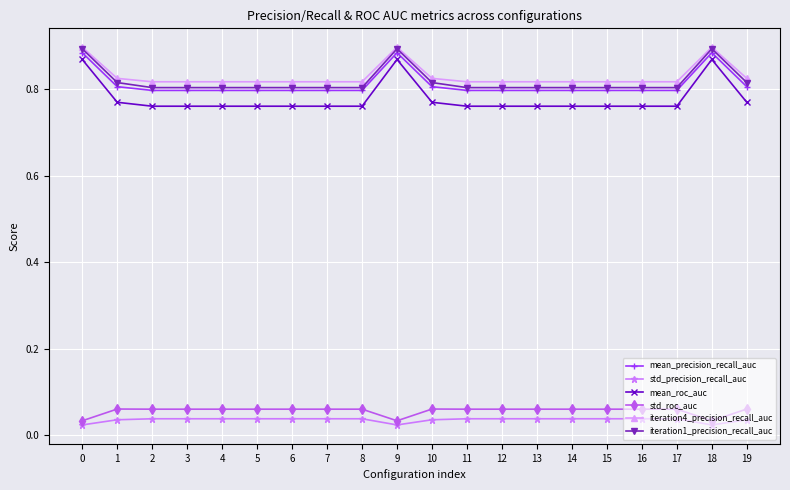

True or false: mean_precision_recall_auc and std_roc_auc intersect in this chart.

False